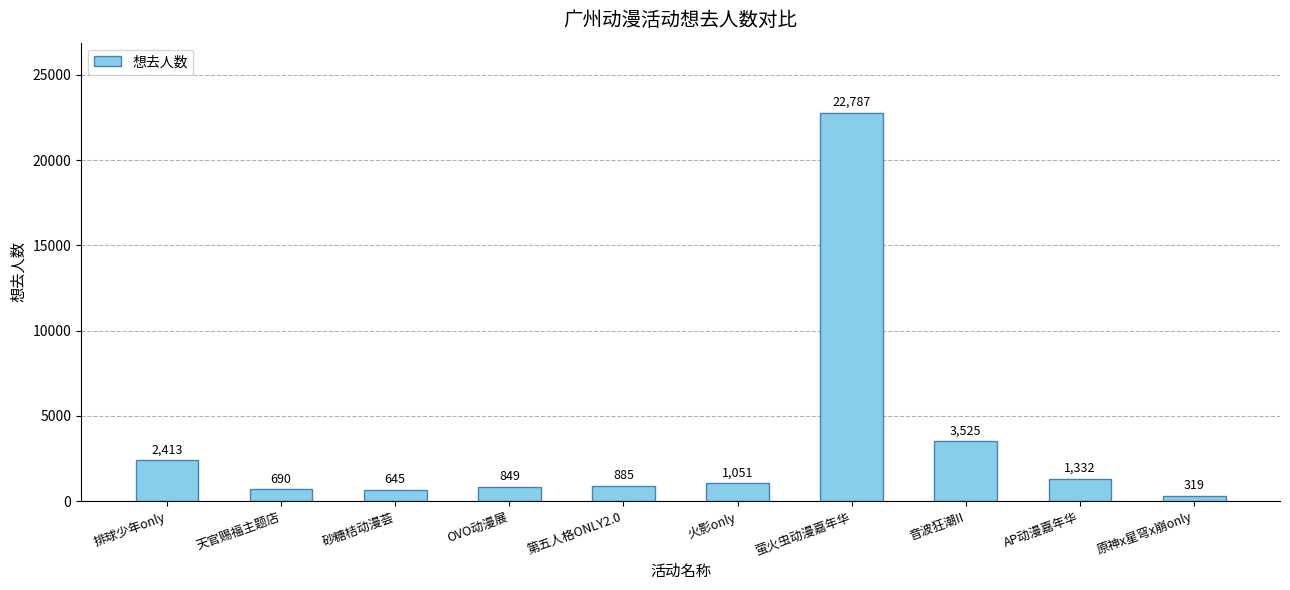

At which category does the chart reach its minimum across all series?

原神x星穹x崩only